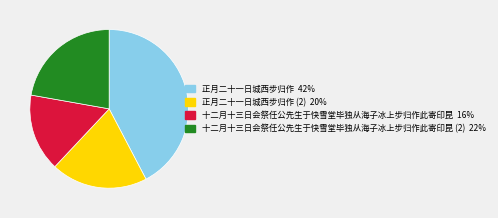

Is there a majority slice in this chart?

No